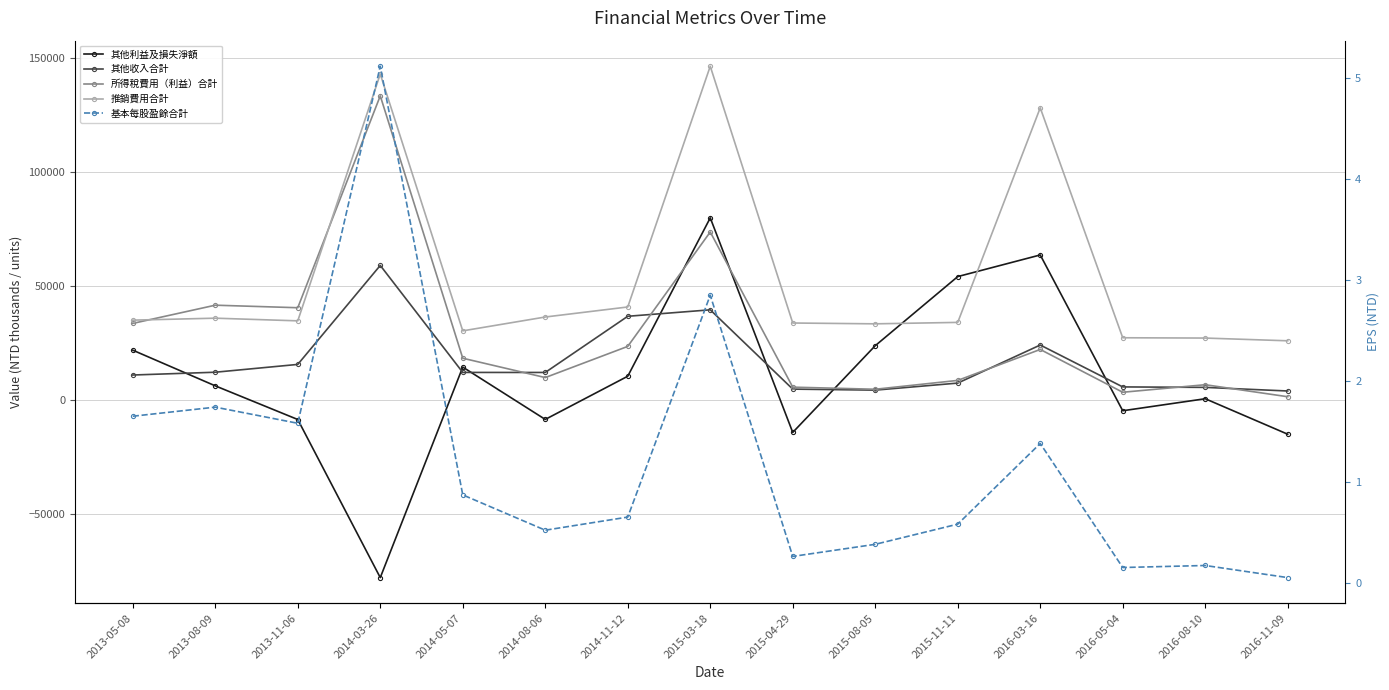

At which category does 推銷費用合計 reach its first local peak?

2013-08-09